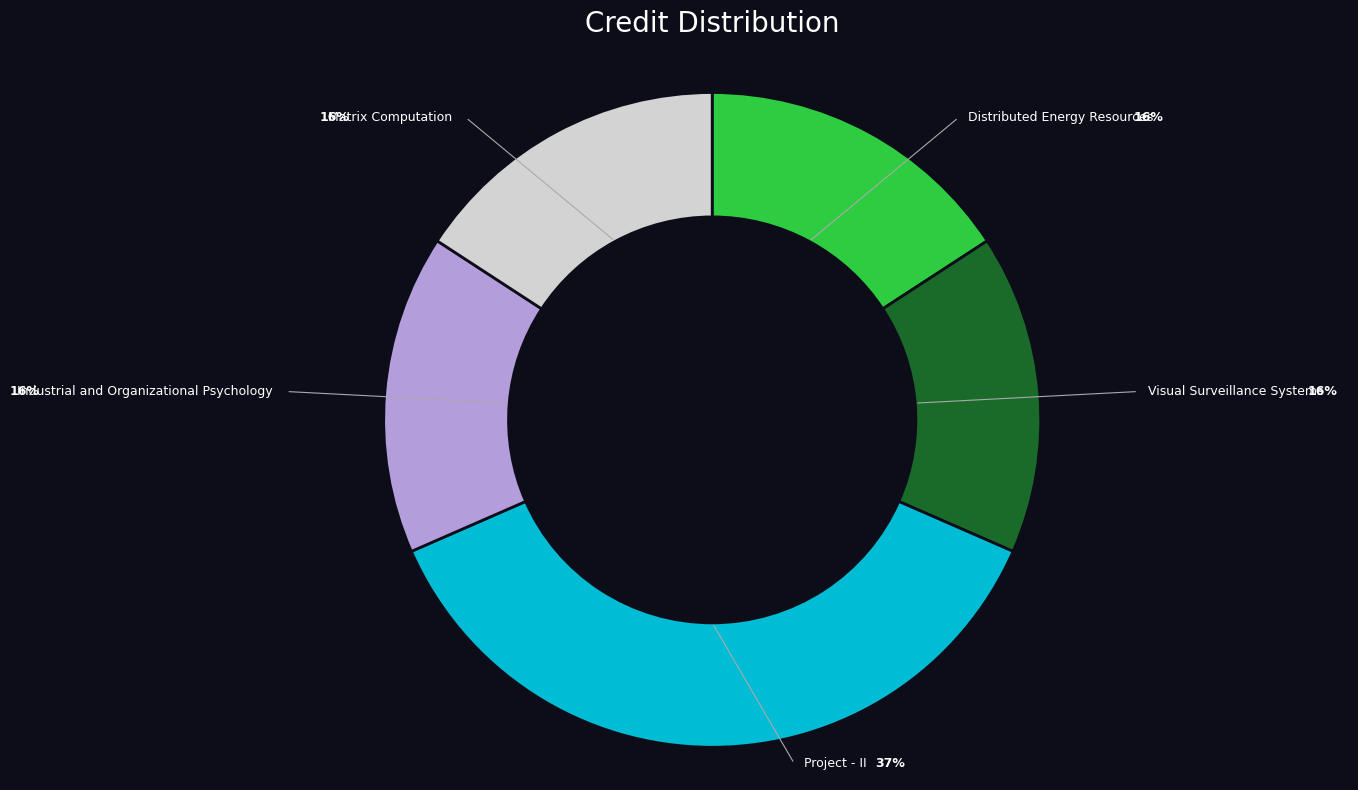

Which has a higher value, Matrix Computation or Project - II?

Project - II